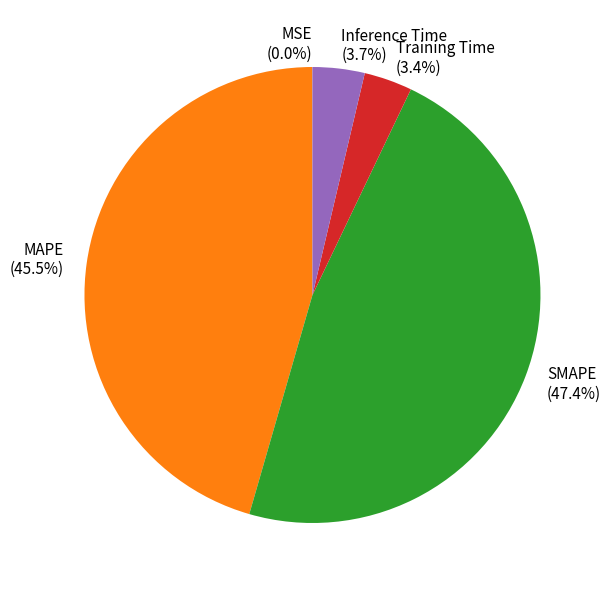

True or false: SMAPE accounts for 33% of the total.

False